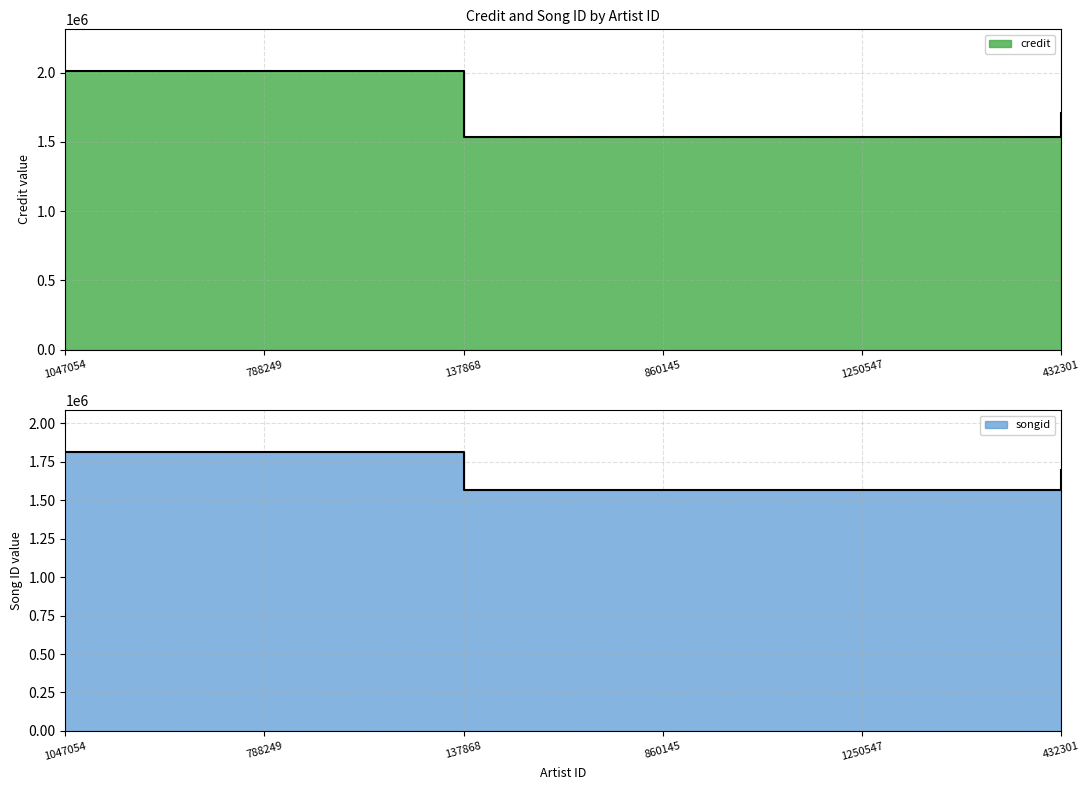

What is the average value of the songid series?

1670947